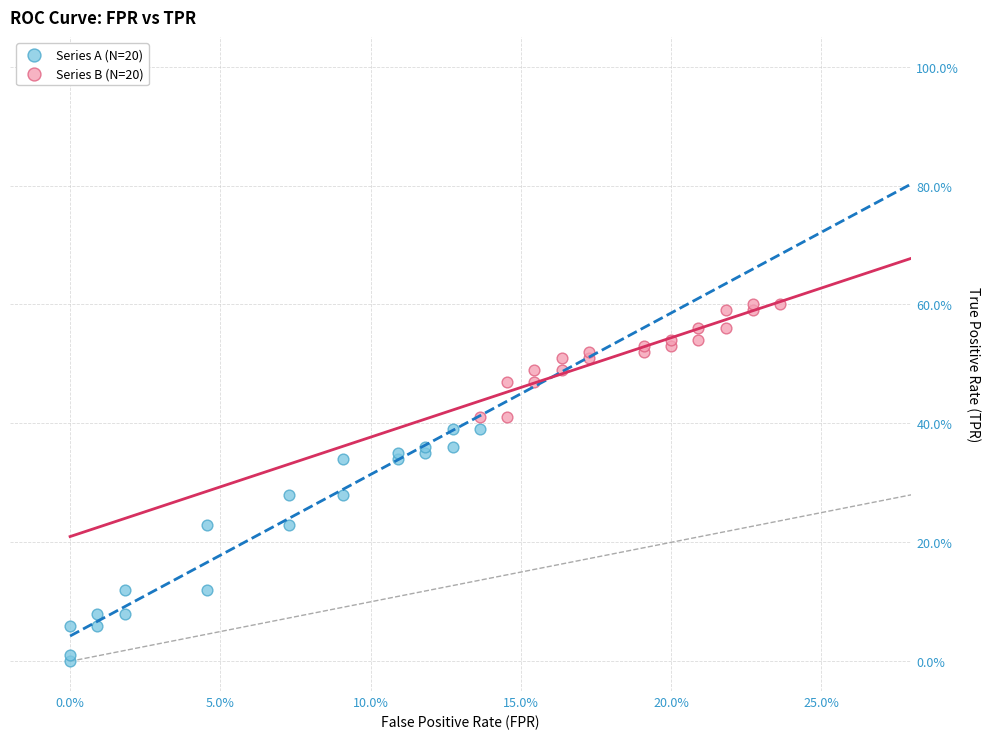

Which series contains the lowest Y value?

Series A (N=20)